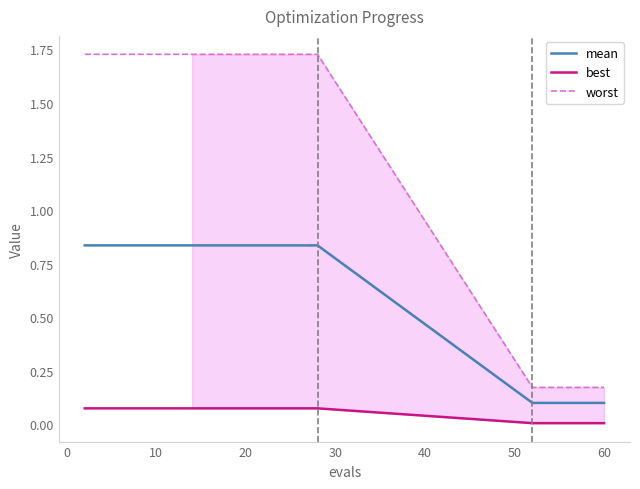

True or false: worst and best intersect in this chart.

False